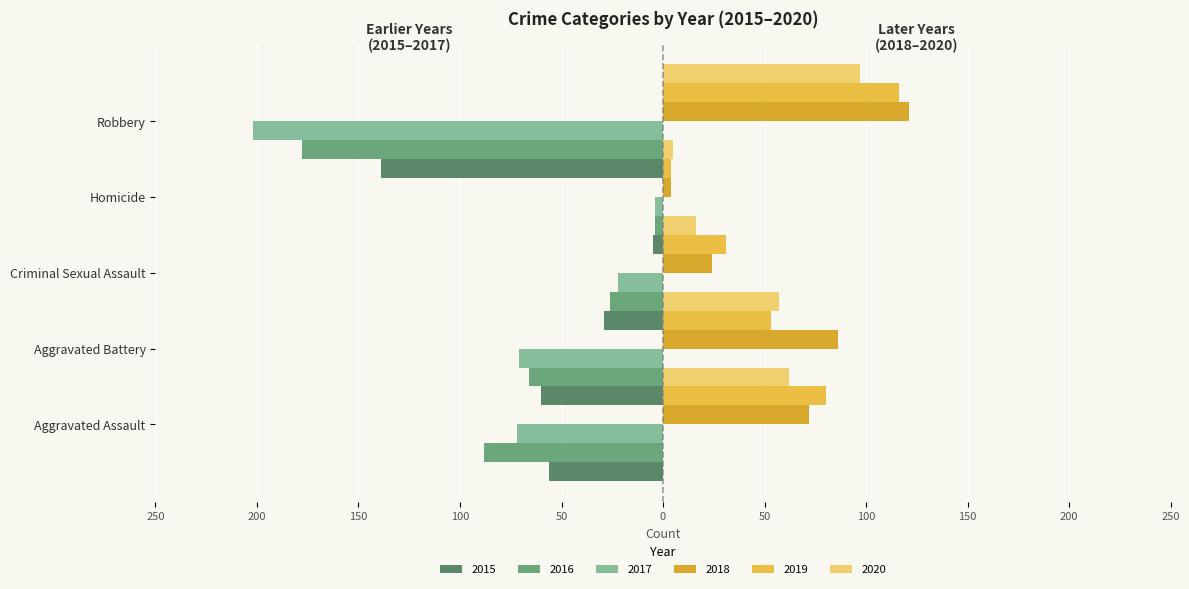

How many data points in 2015 are above -56?

2